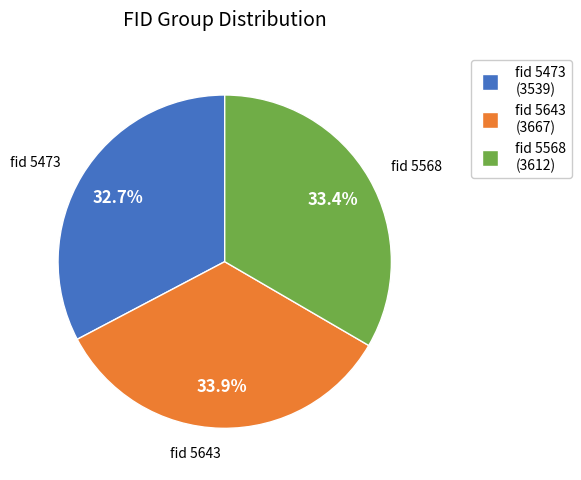

Is there a majority slice in this chart?

No